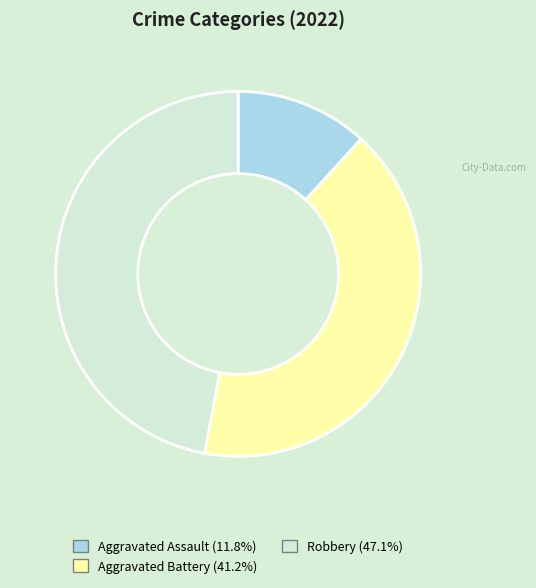

Is Aggravated Battery the majority of the pie?

No